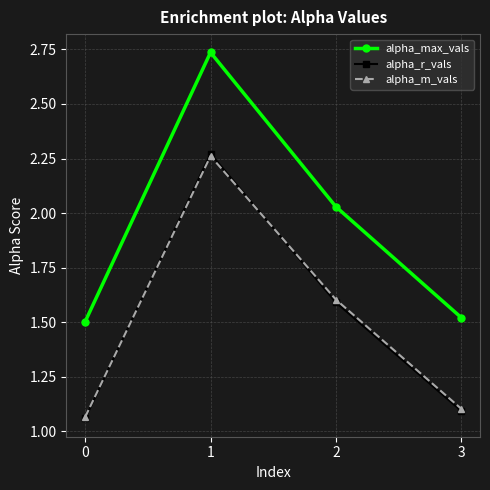

What is the spread (max minus min) of values at 3?

0.4